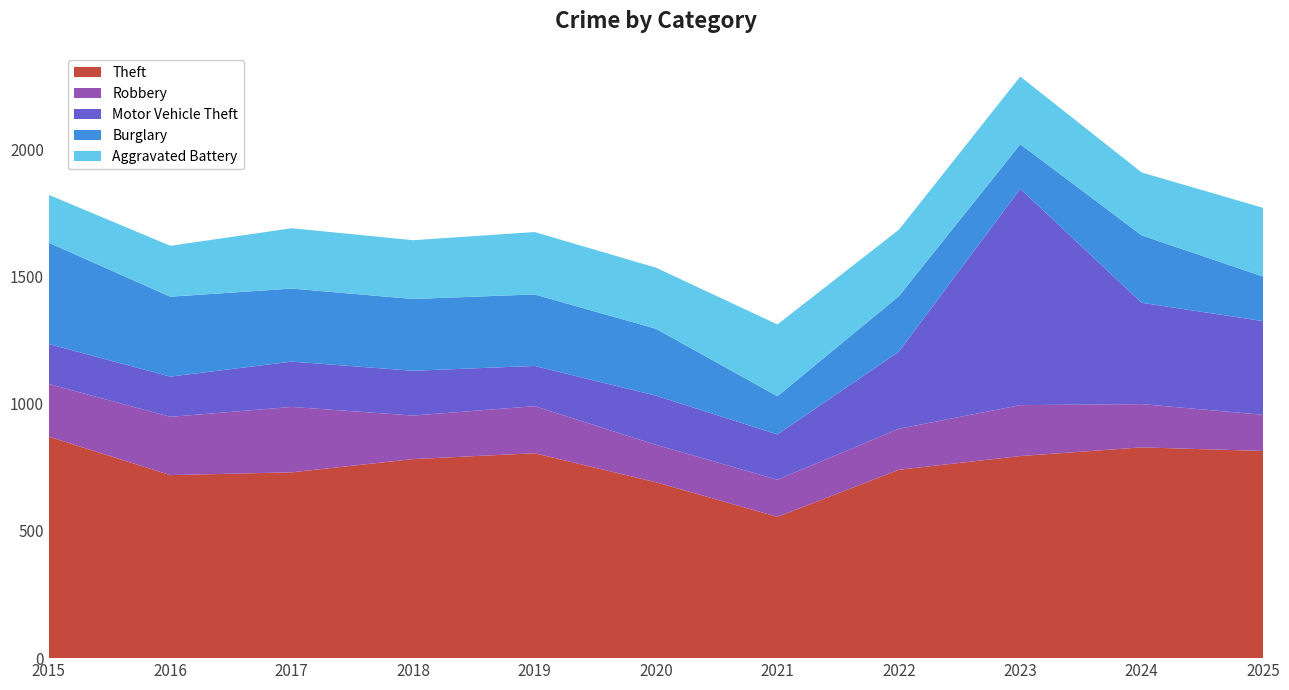

Reading left to right, what are all the values shown in this chart?

Theft: 2015=870	2016=719	2017=730	2018=782	2019=805	2020=691	2021=555	2022=740	2023=794	2024=828	2025=814
Robbery: 2015=207	2016=229	2017=257	2018=171	2019=185	2020=147	2021=146	2022=161	2023=200	2024=170	2025=142
Motor Vehicle Theft: 2015=157	2016=158	2017=178	2018=176	2019=158	2020=193	2021=178	2022=303	2023=850	2024=398	2025=368
Burglary: 2015=398	2016=314	2017=287	2018=282	2019=281	2020=263	2021=150	2022=218	2023=175	2024=265	2025=175
Aggravated Battery: 2015=188	2016=200	2017=237	2018=231	2019=245	2020=240	2021=282	2022=261	2023=266	2024=247	2025=270